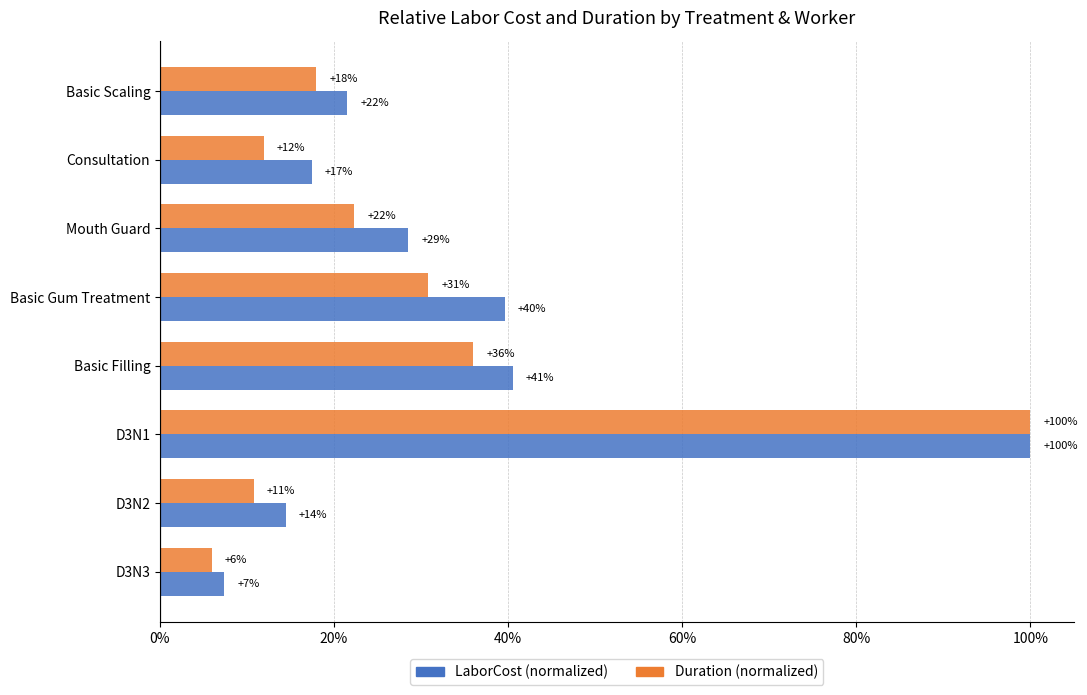

What are all the series names shown in the legend?

LaborCost (normalized), Duration (normalized)